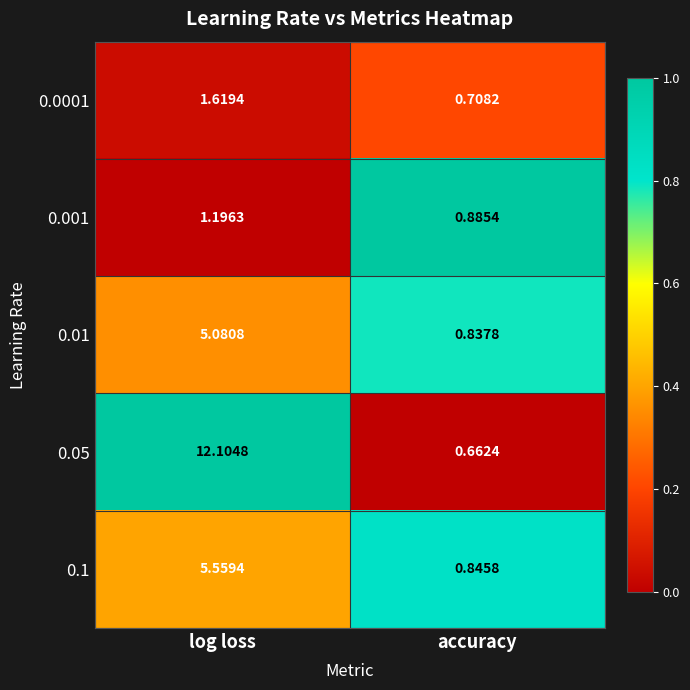

At accuracy, list the series in order from largest to smallest.

0.001, 0.1, 0.01, 0.0001, 0.05